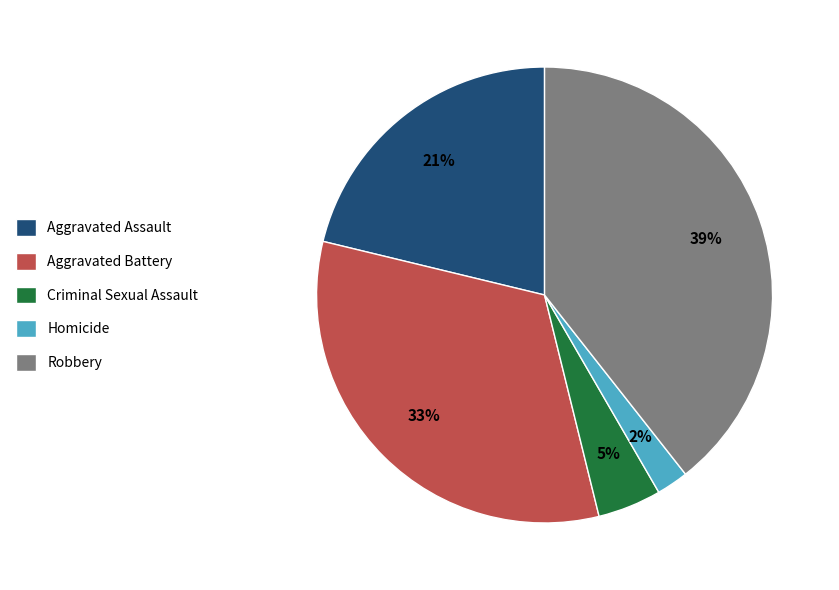

To the nearest percent, what percentage of the pie is Homicide?

2%